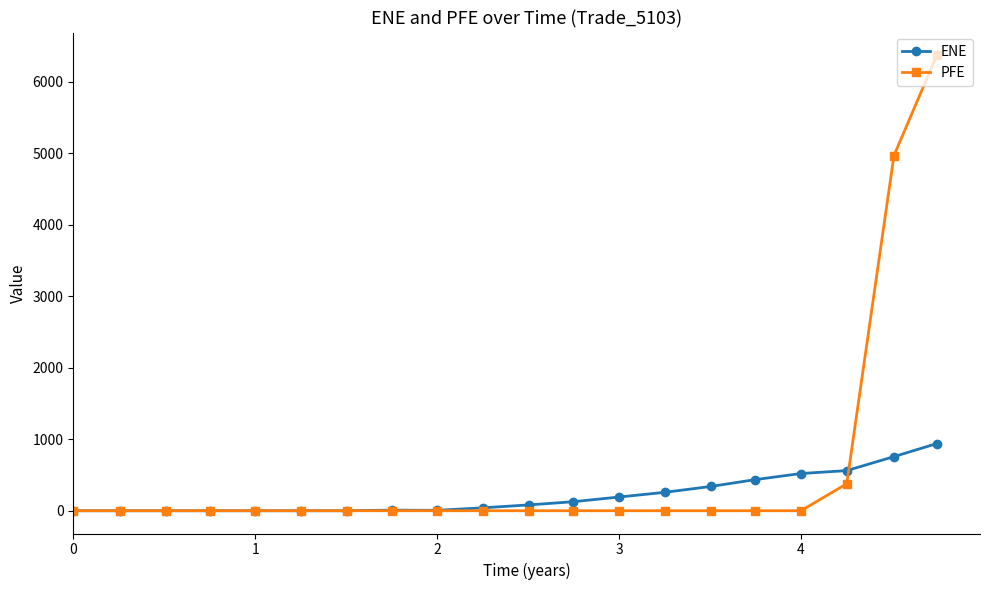

How many data points does each series have?

20